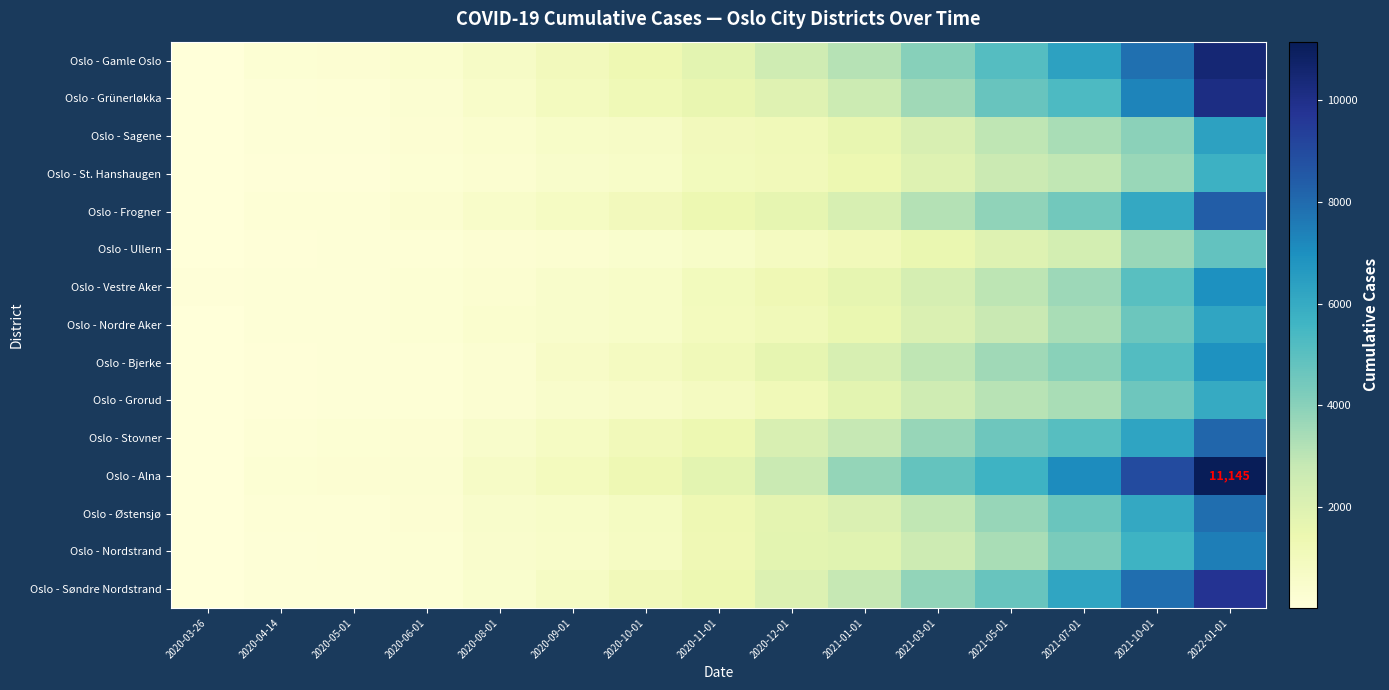

Is the value of Oslo - Gamle Oslo at 2020-10-01 greater than the value of Oslo - Søndre Nordstrand at 2021-10-01?

No